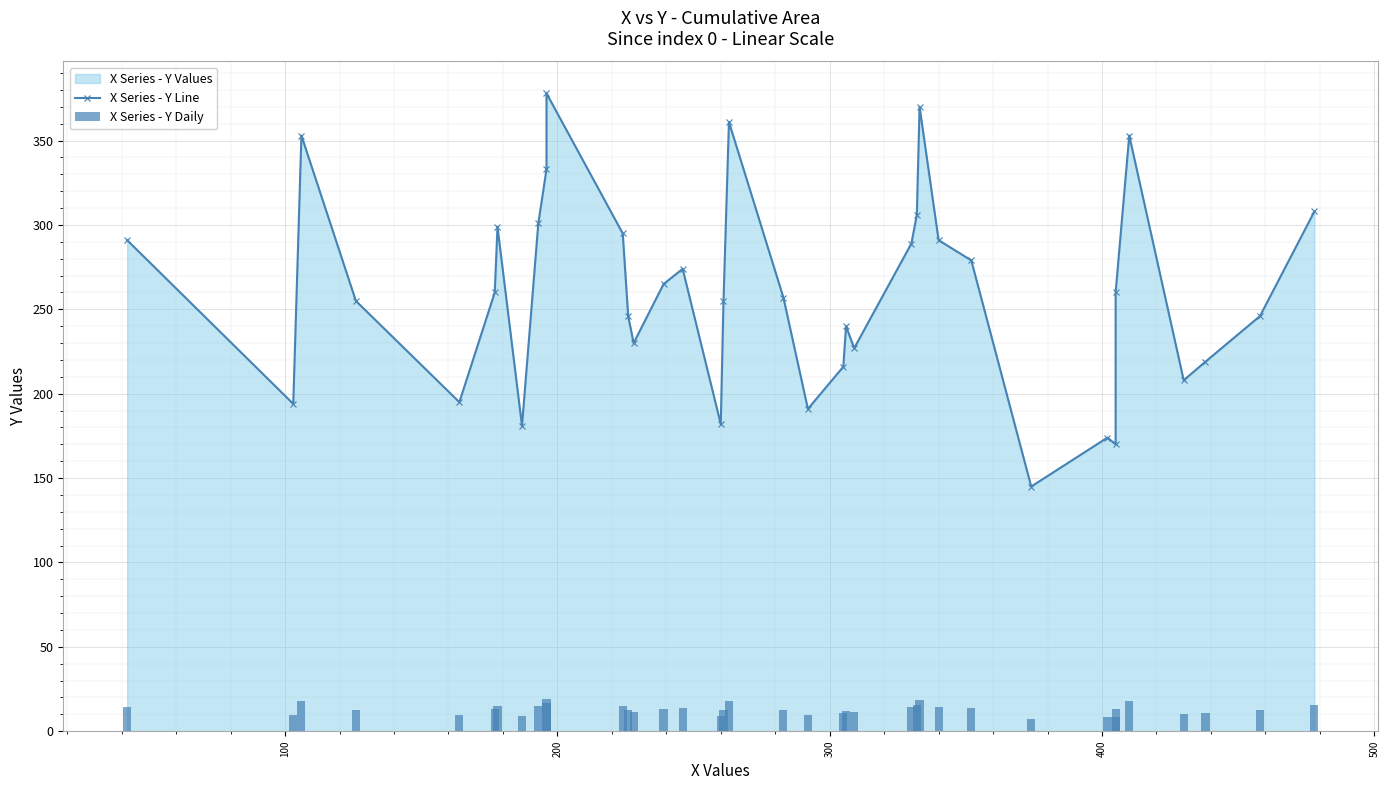

Reading right to left, extract all data points from this chart.

X Series - Y Line: 308.0	246.0	219.0	208.0	353.0	260.0	170.0	174.0	145.0	279.0	291.0	370.0	306.0	289.0	227.0	240.0	216.0	191.0	257.0	361.0	255.0	182.0	274.0	265.0	230.0	246.0	295.0	378.0	333.0	301.0	181.0	299.0	260.0	195.0	255.0	353.0	194.0	291.0
X Series - Y Daily: 15.4	12.3	11.0	10.4	17.7	13.0	8.5	8.7	7.2	14.0	14.6	18.5	15.3	14.5	11.4	12.0	10.8	9.6	12.9	18.1	12.8	9.1	13.7	13.2	11.5	12.3	14.8	18.9	16.7	15.1	9.1	15.0	13.0	9.8	12.8	17.7	9.7	14.6